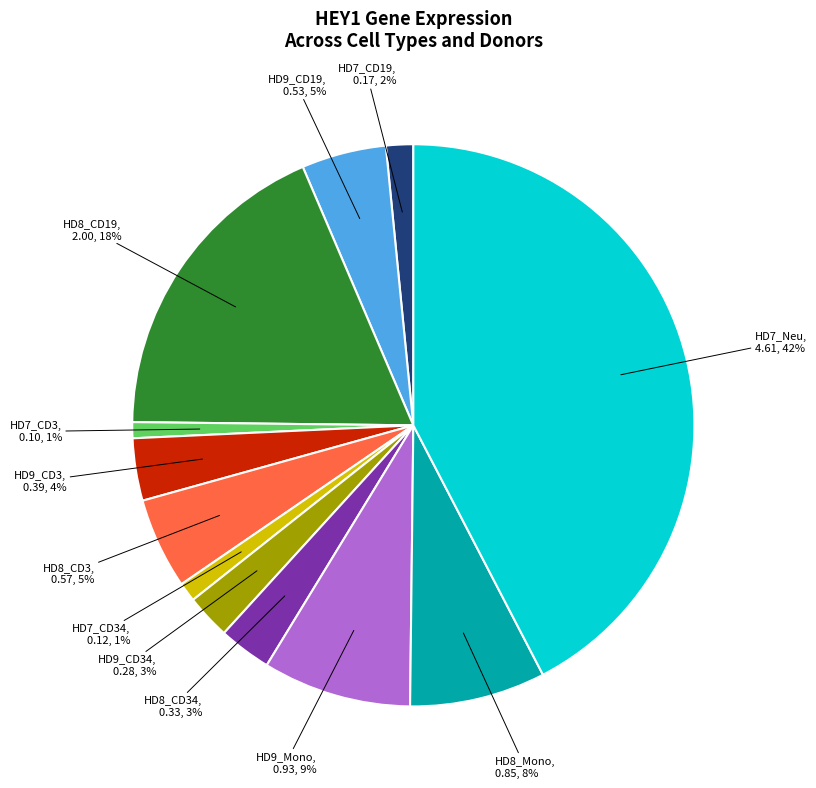

How many segments does this pie chart have?

12